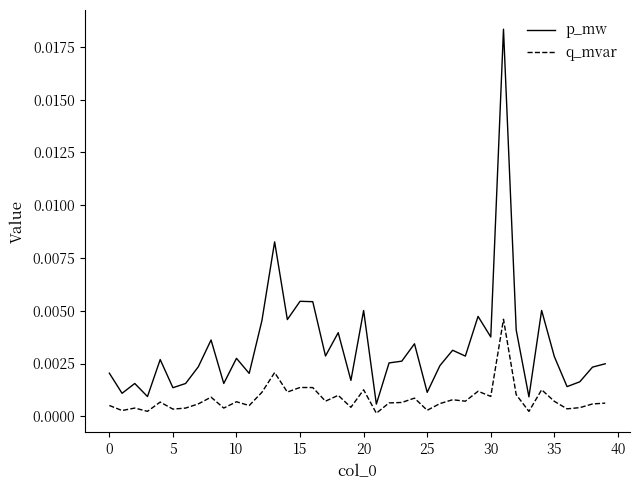

How many lines are shown in the chart?

2